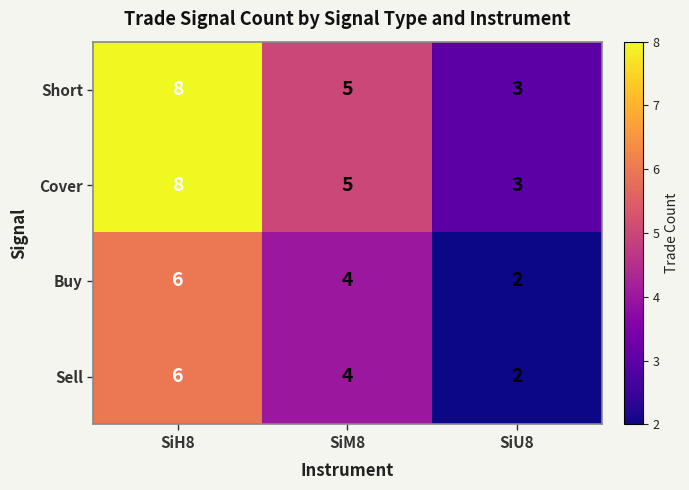

Count the Buy values in the range 2 to 6.

3